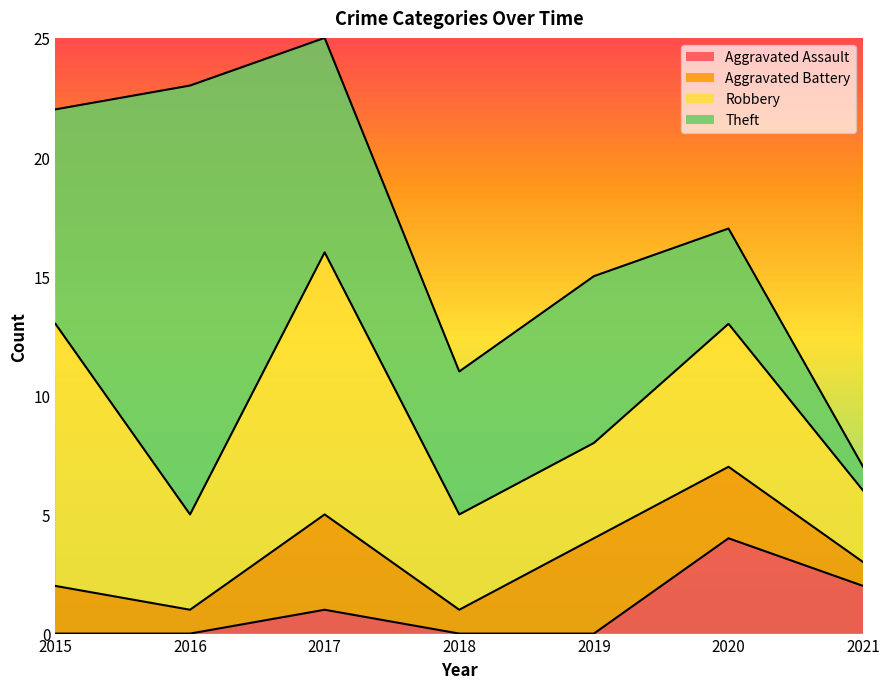

True or false: Robbery and Aggravated Battery intersect in this chart.

False